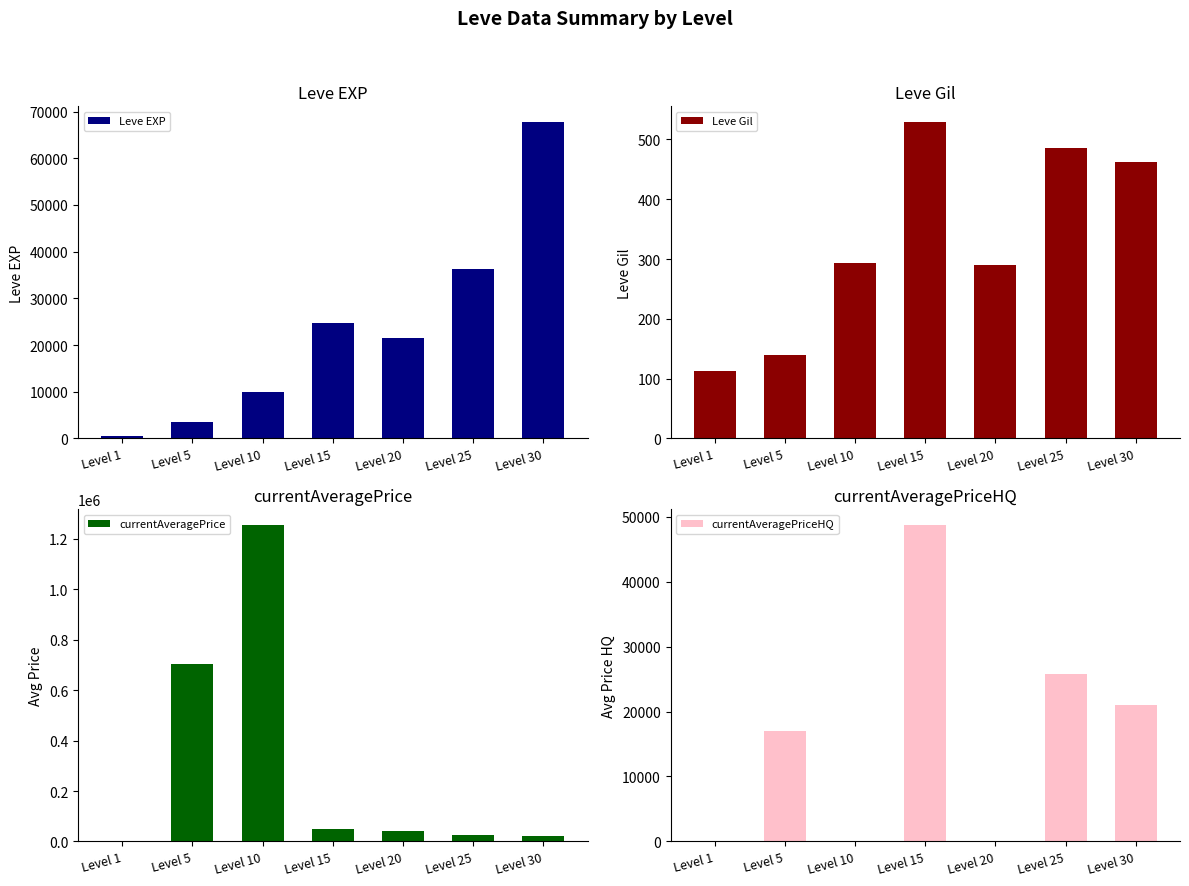

What is the value of the Leve Gil bar at the 5th from the left?

290.0